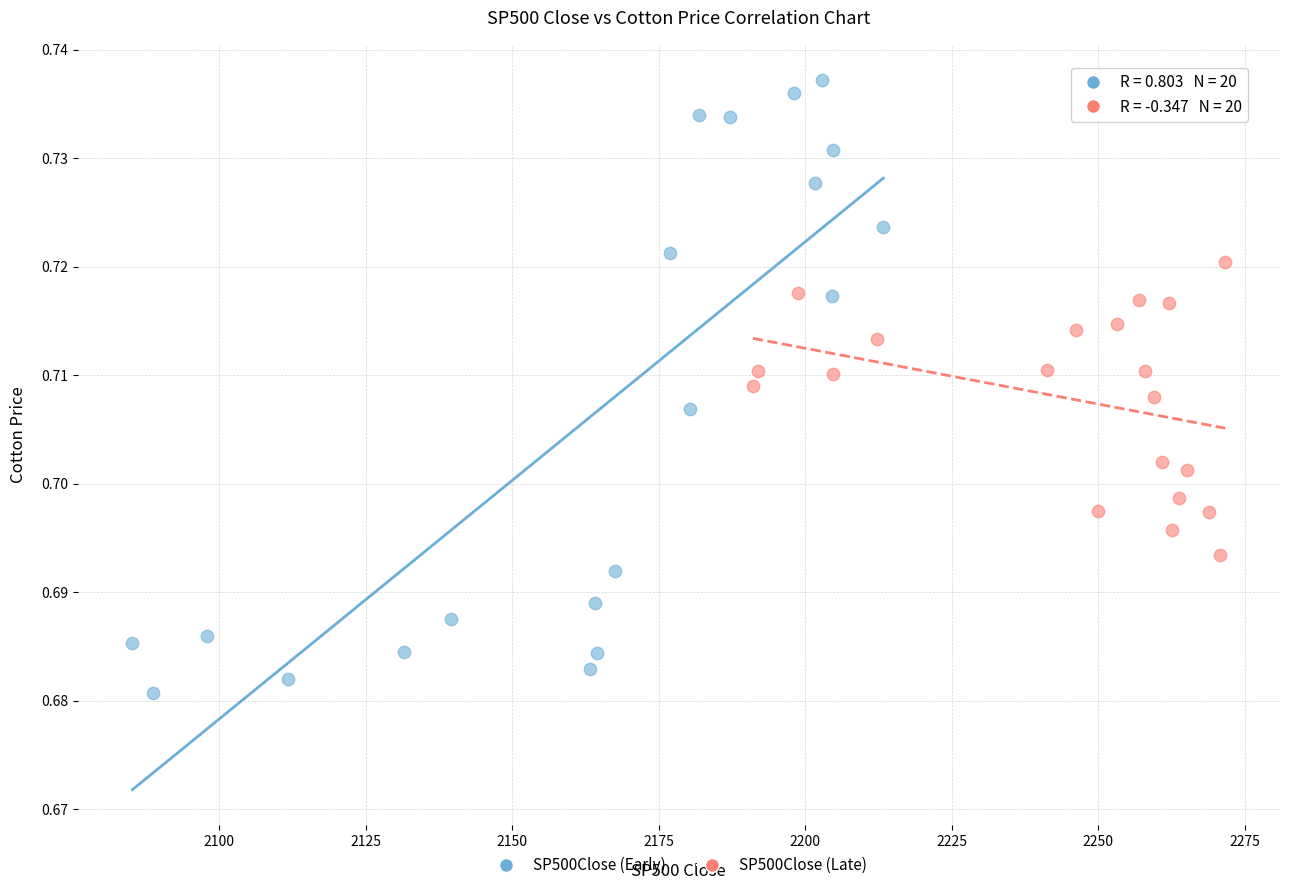

Which series has the widest spread of Y values?

SP500Close (Early)